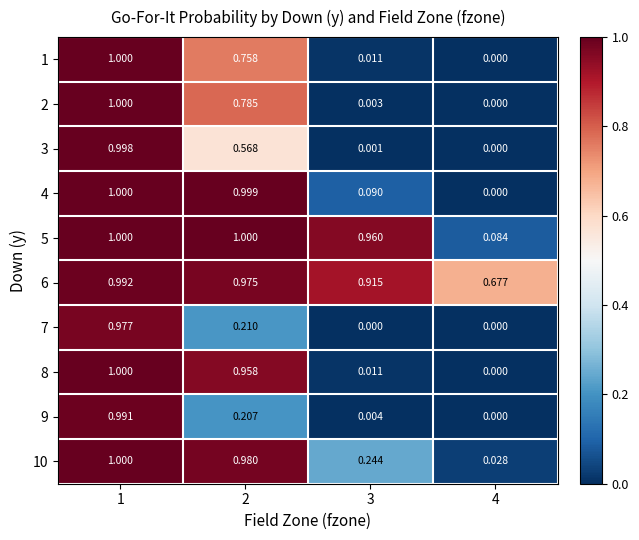

Is the value of 9 at 3 greater than the value of 4 at 1?

No